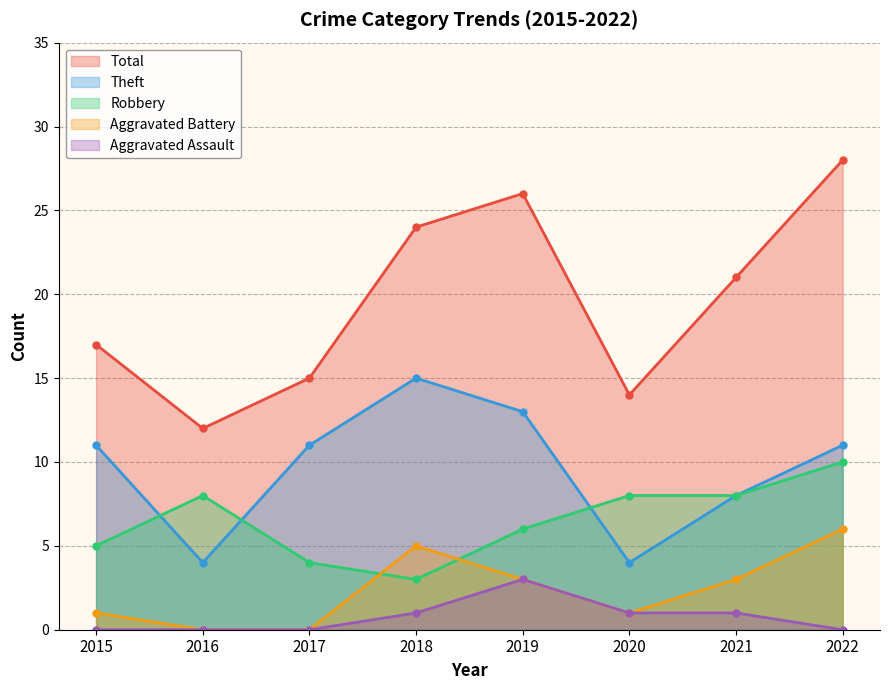

What are all the series names shown in the legend?

Total, Theft, Robbery, Aggravated Battery, Aggravated Assault